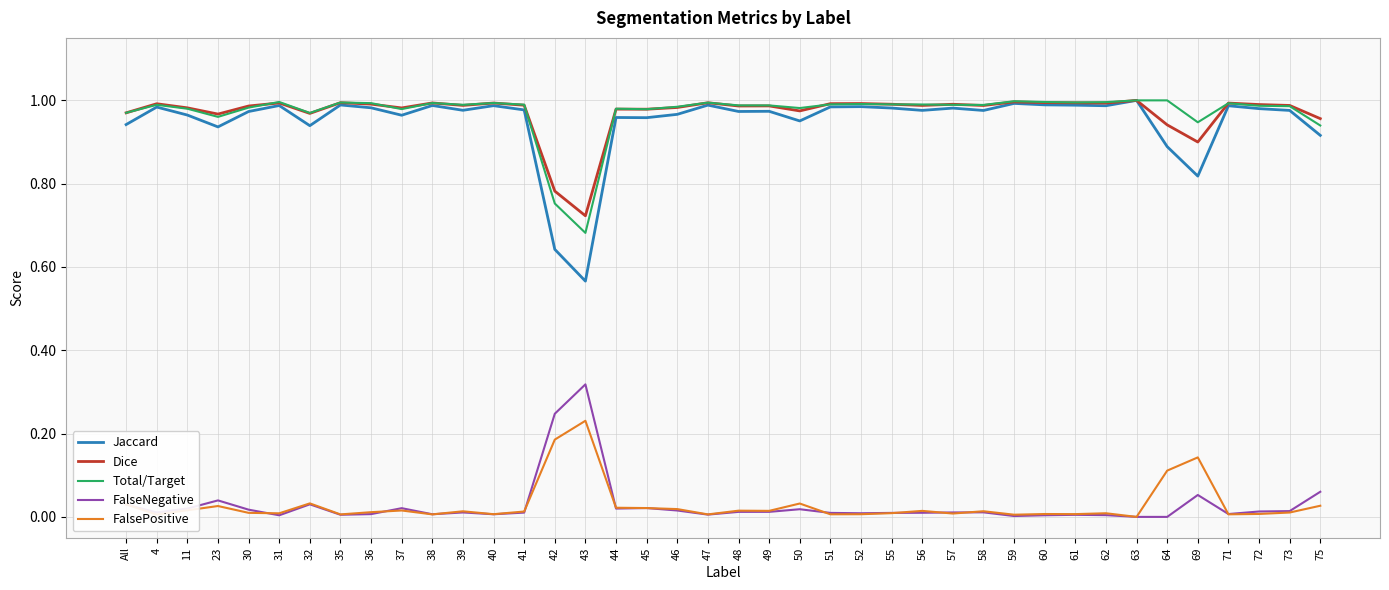

Count the number of data series in this chart.

5